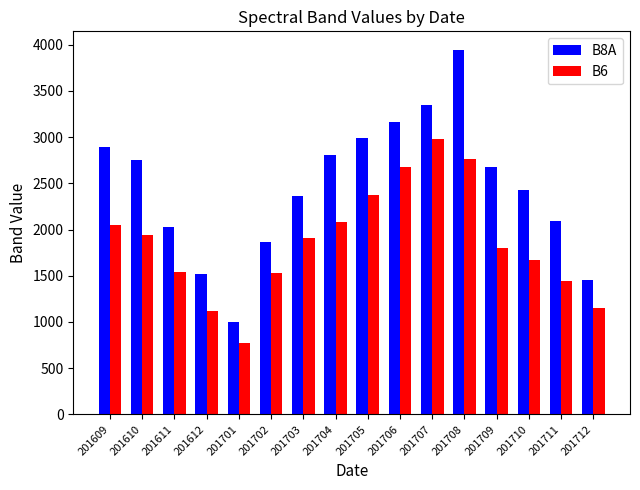

At which category does the chart reach its peak across all series?

201708